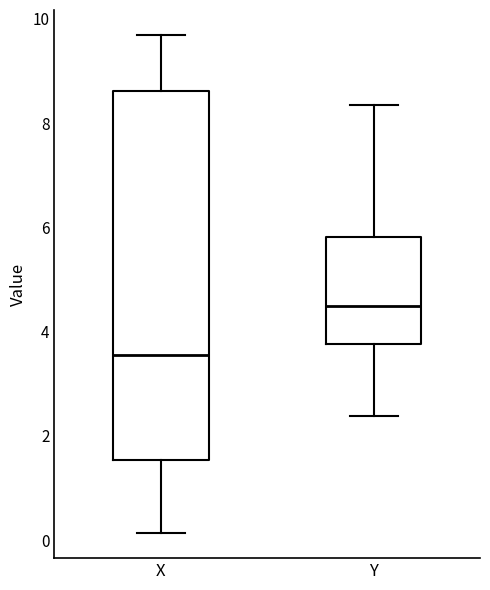

Comparing the boxes themselves (not the whiskers), which one is the tallest?

X